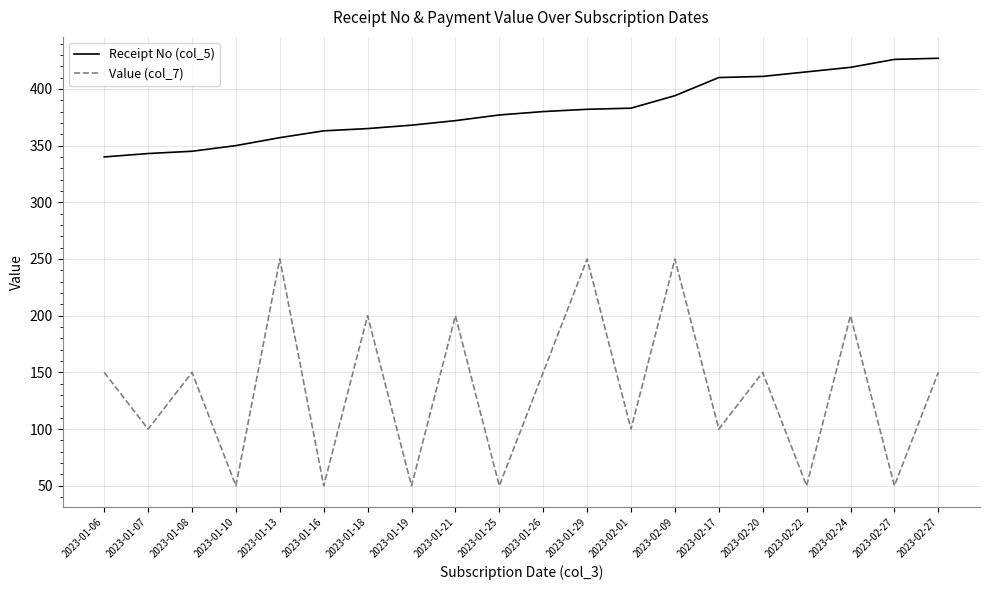

True or false: Value (col_7) has a value of 113 at 2023-01-21.

False